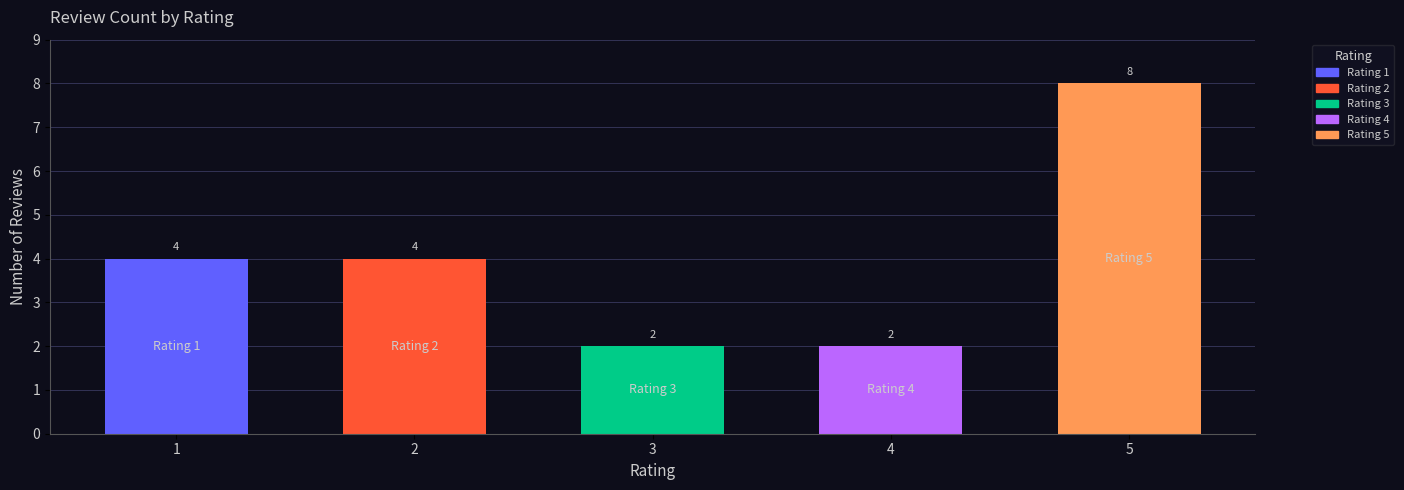

Count the number of categories in the chart.

5